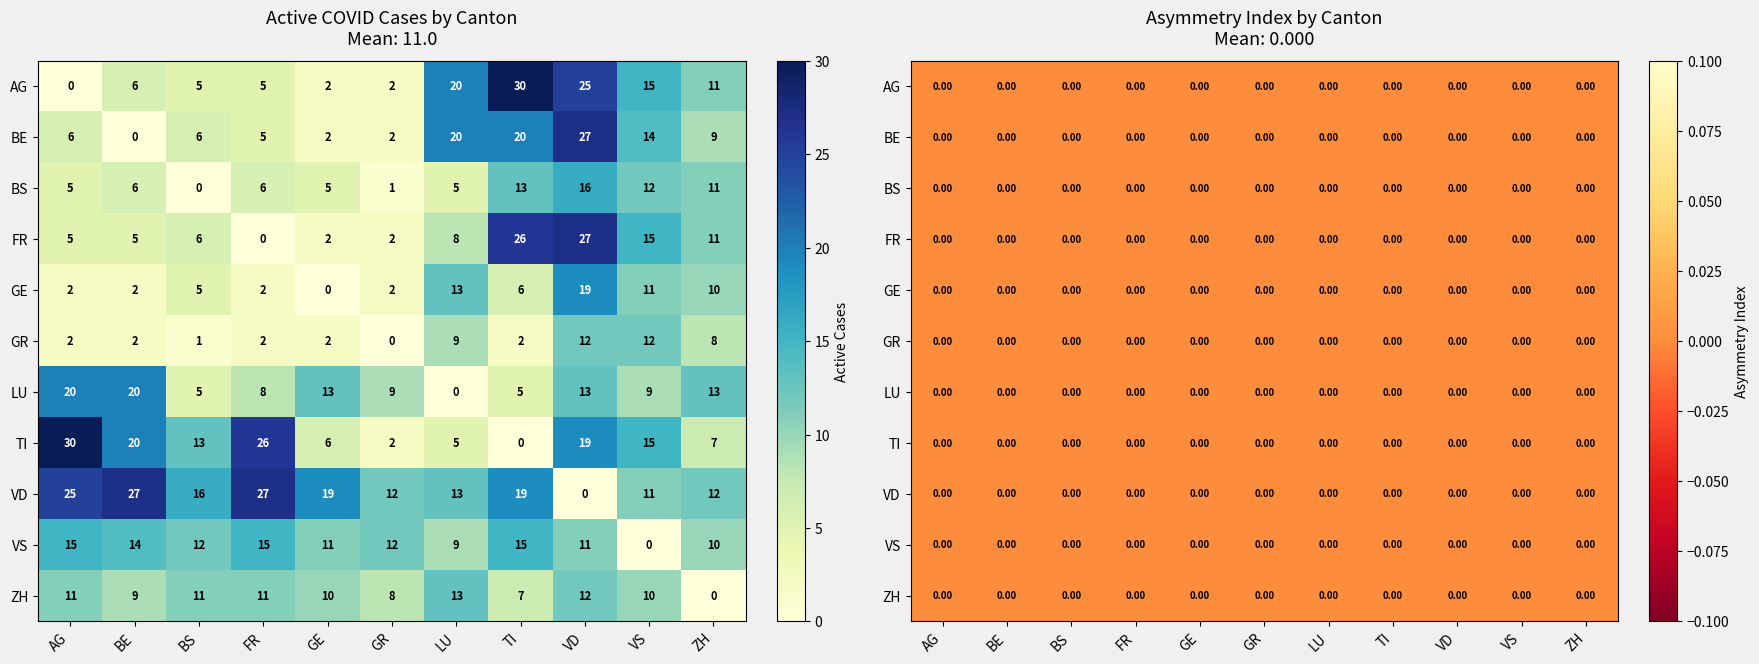

Reading right to left, extract all data points from this chart.

AG: 11	15	25	30	20	2	2	5	5	6	0
BE: 9	14	27	20	20	2	2	5	6	0	6
BS: 11	12	16	13	5	1	5	6	0	6	5
FR: 11	15	27	26	8	2	2	0	6	5	5
GE: 10	11	19	6	13	2	0	2	5	2	2
GR: 8	12	12	2	9	0	2	2	1	2	2
LU: 13	9	13	5	0	9	13	8	5	20	20
TI: 7	15	19	0	5	2	6	26	13	20	30
VD: 12	11	0	19	13	12	19	27	16	27	25
VS: 10	0	11	15	9	12	11	15	12	14	15
ZH: 0	10	12	7	13	8	10	11	11	9	11